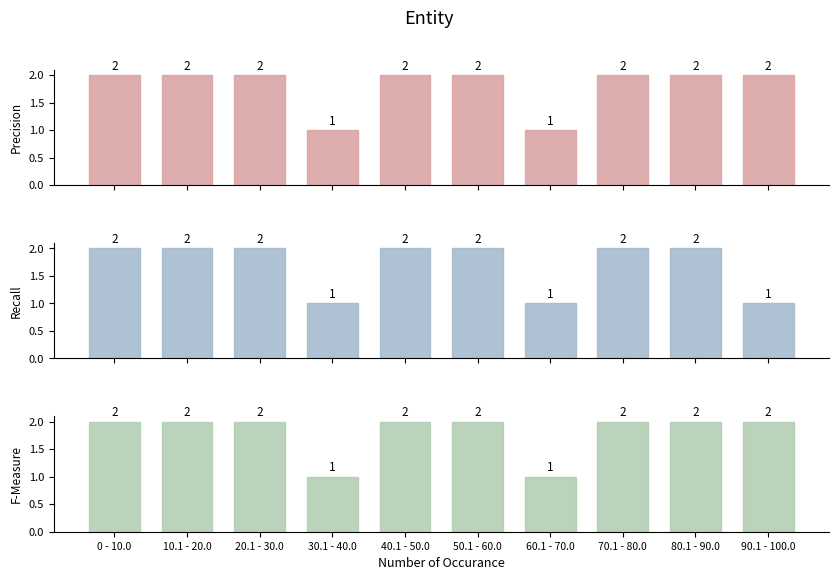

What value does the Precision series have at 70.1 - 80.0?

2